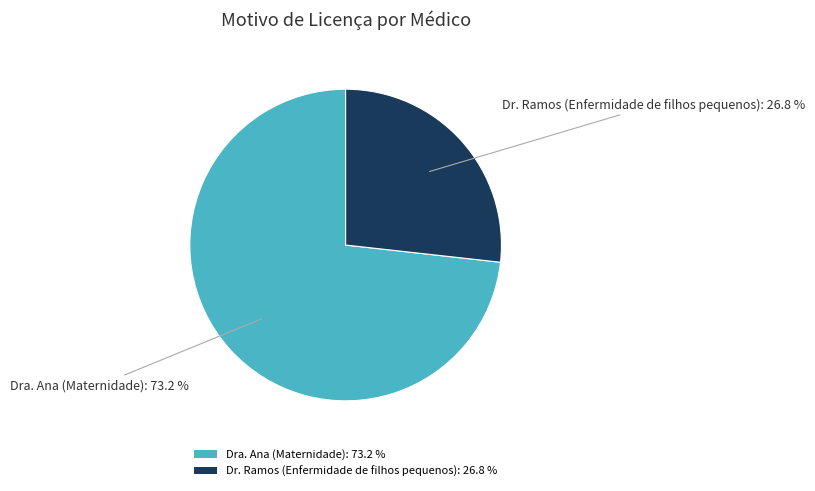

Which slice is the smallest?

Dr. Ramos (Enfermidade de filhos pequenos)